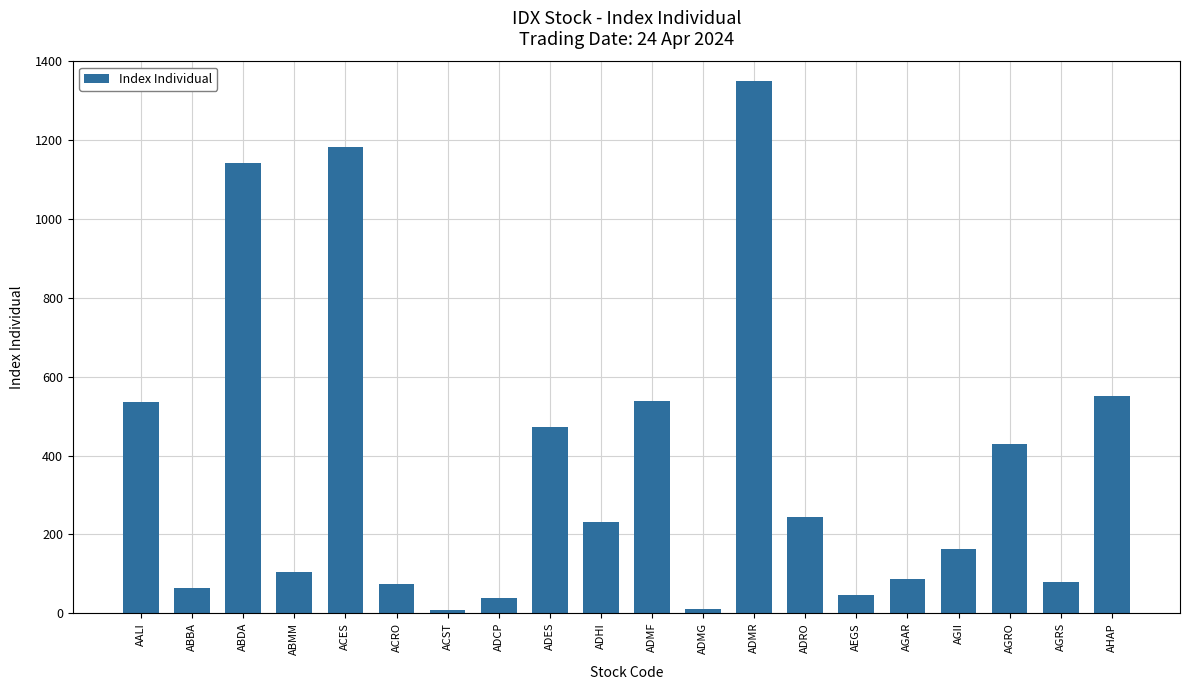

What is the label of the 10th bar from the left?

ADHI